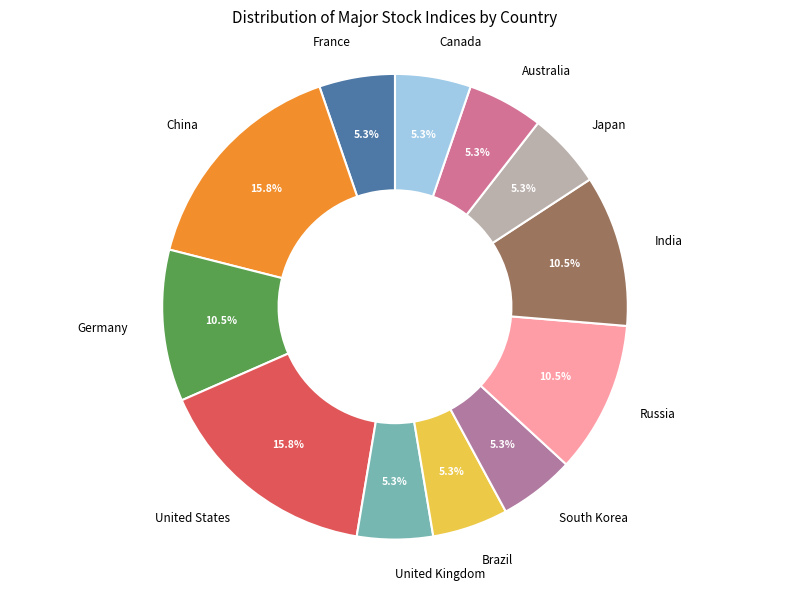

Do South Korea and China together represent more than half of the pie?

No